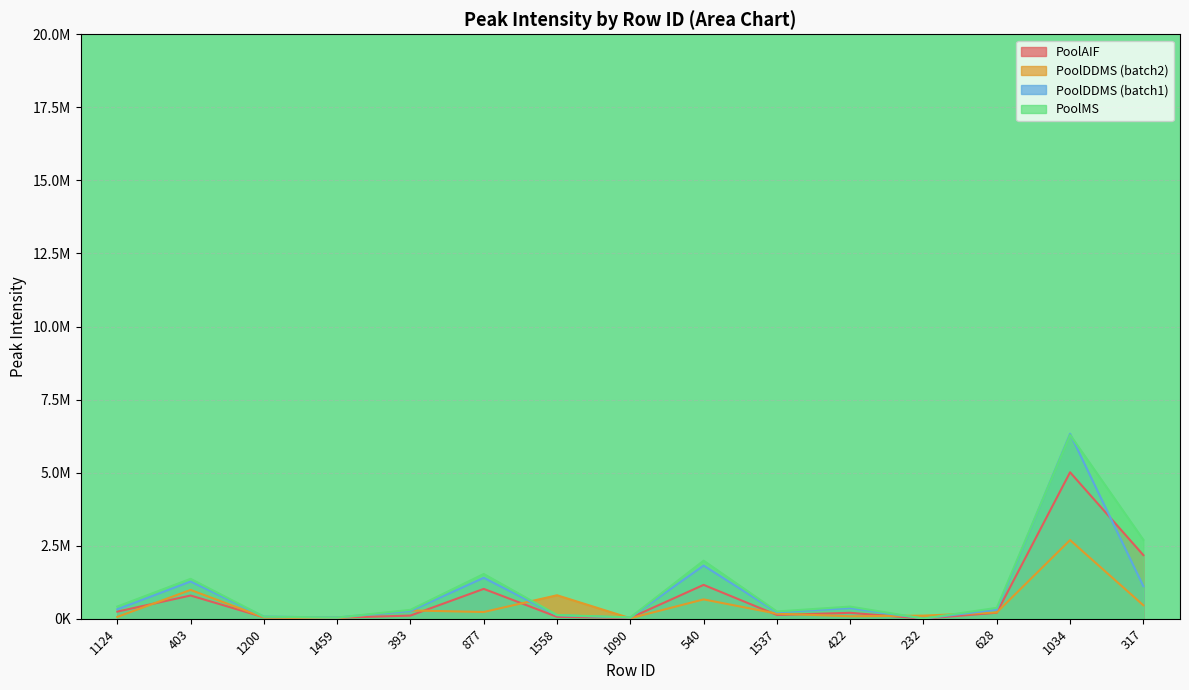

Reading left to right, what are all the values shown in this chart?

PoolAIF: 243206.3	794000.5	50223.5	33311.3	108018.3	1021165.7	64649.1	28856.2	1158148.6	128600.3	202723.0	1989.3	205619.2	5011368.0	2176689.8
PoolDDMS: 62148.1	985490.2	45948.1	19851.4	283981.2	229905.8	803543.4	16818.8	661764.1	172582.6	83947.8	105983.3	215518.5	2691158.5	460945.4
PoolDDMS_1: 324062.4	1274279.4	73632.4	41251.0	264452.9	1400567.4	118540.1	39958.9	1820069.4	222244.4	361948.2	5856.2	308712.7	6328165.0	1113333.4
PoolMS: 416276.3	1365321.4	72408.9	41195.0	304103.4	1531815.5	126891.7	46142.9	1986403.4	249441.6	415639.9	6554.6	373274.2	6293290.0	2701040.2